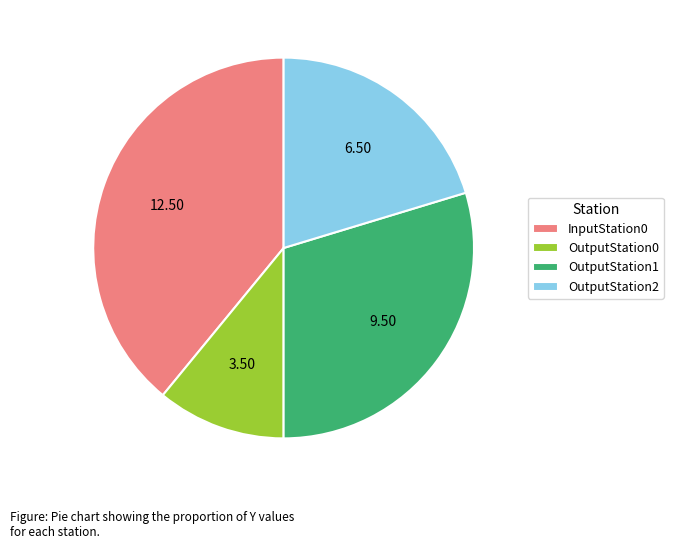

Do OutputStation1 and OutputStation0 together represent more than half of the pie?

No